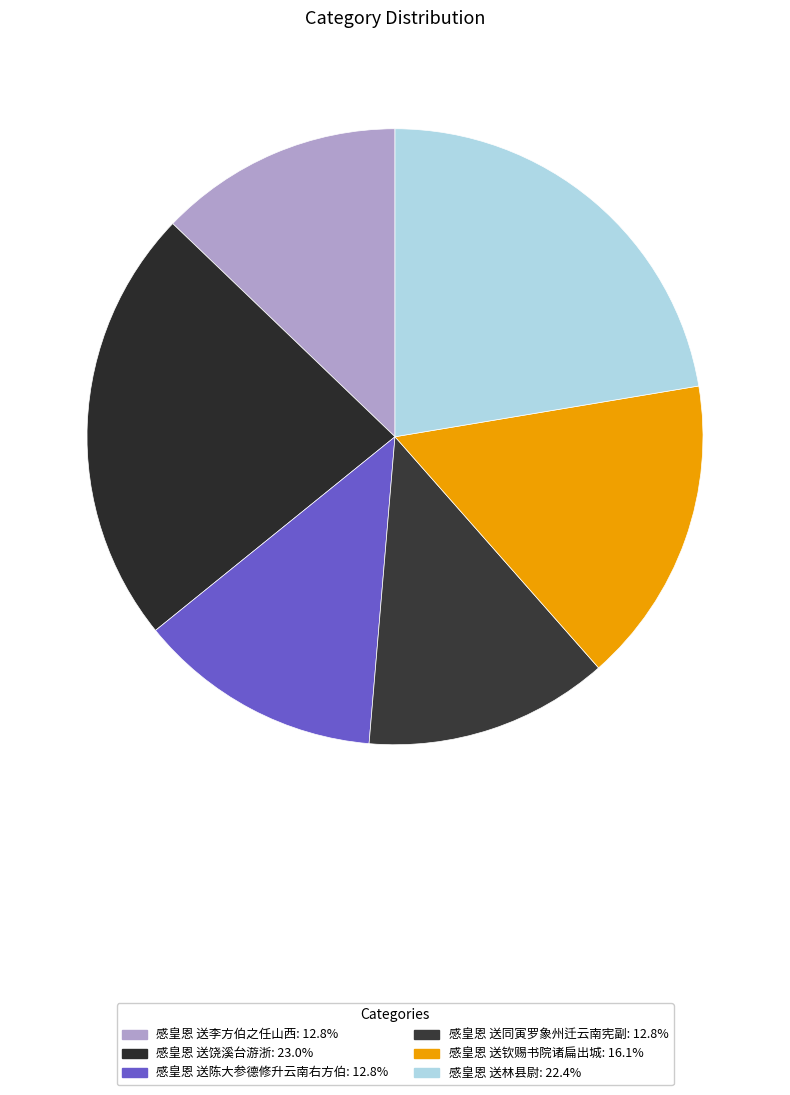

To the nearest percent, what is the difference between the 感皇恩 送林县尉 and 感皇恩 送同寅罗象州迁云南宪副 slice percentages?

10%